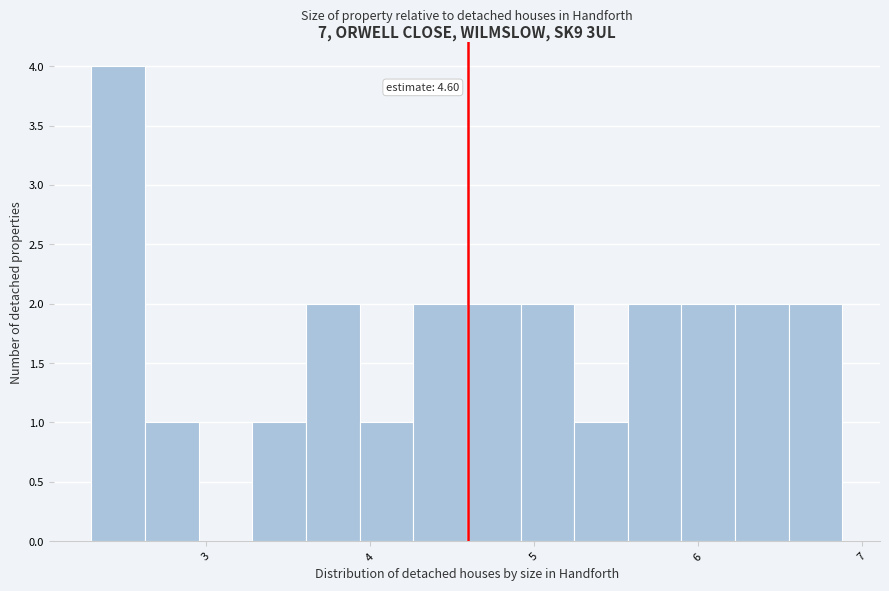

Around what value on the x-axis is the tallest bar? Give the approximate position of its centre, as read against the axis.

2.5